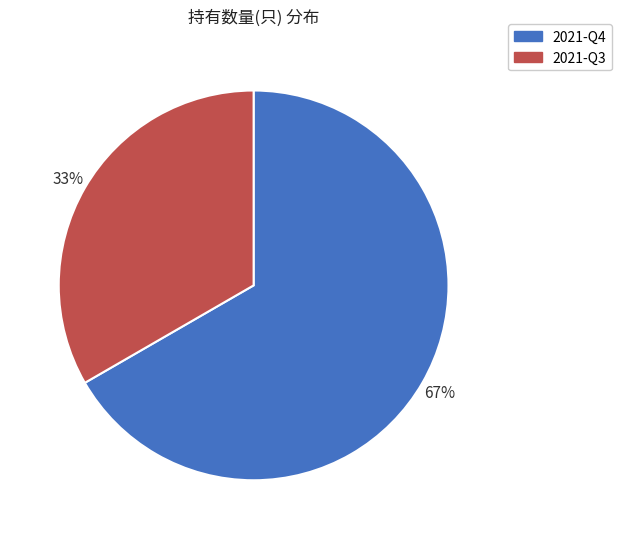

Which has a higher value, 2021-Q3 or 2021-Q4?

2021-Q4